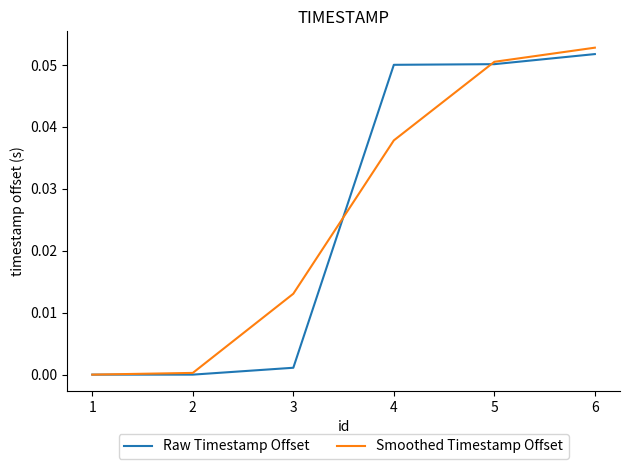

How many positive values does the Smoothed Timestamp Offset series have?

5